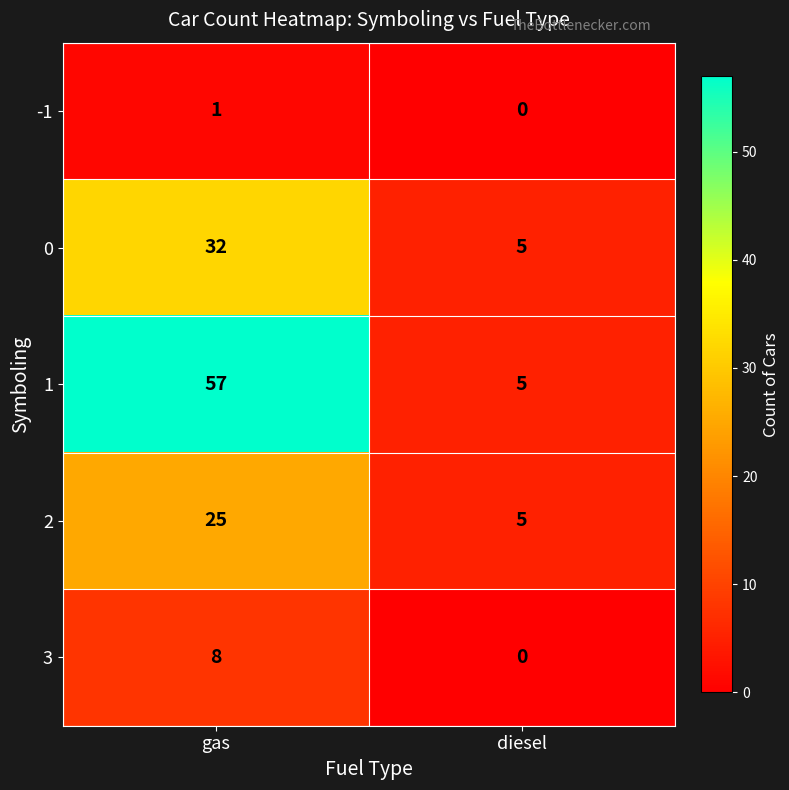

At gas, list the series in order from largest to smallest.

1, 0, 2, 3, -1